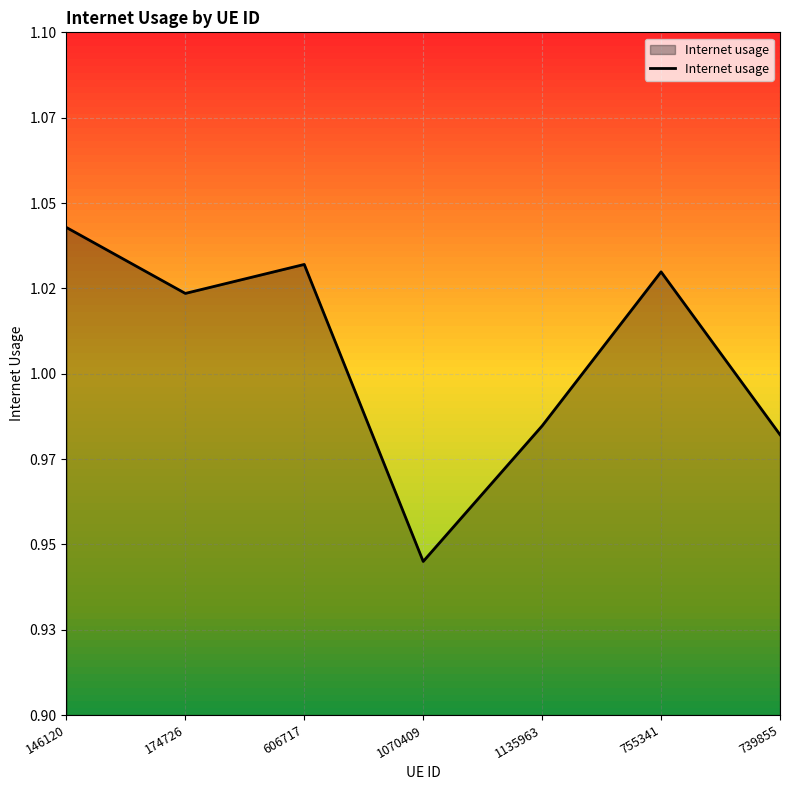

Does the chart display data point markers on the line(s)?

No